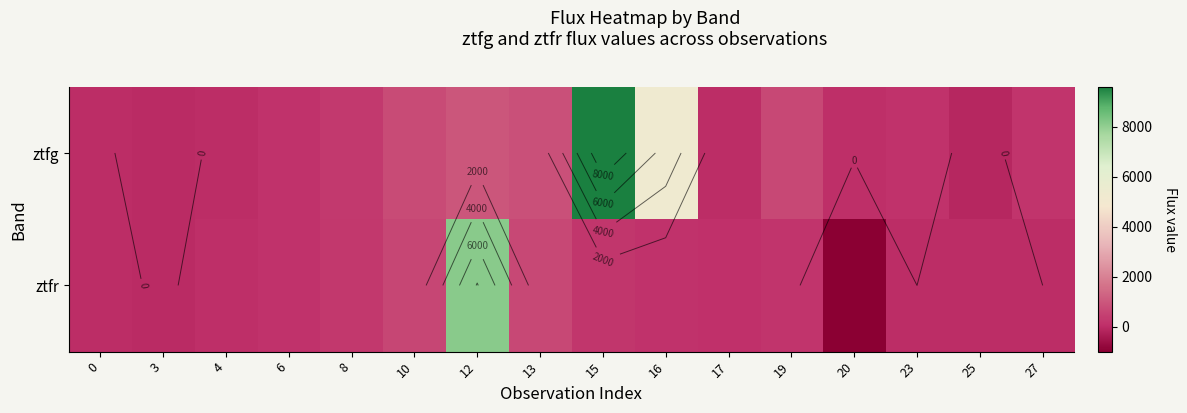

The ztfg series shows 632.4 at 19. True or false?

True